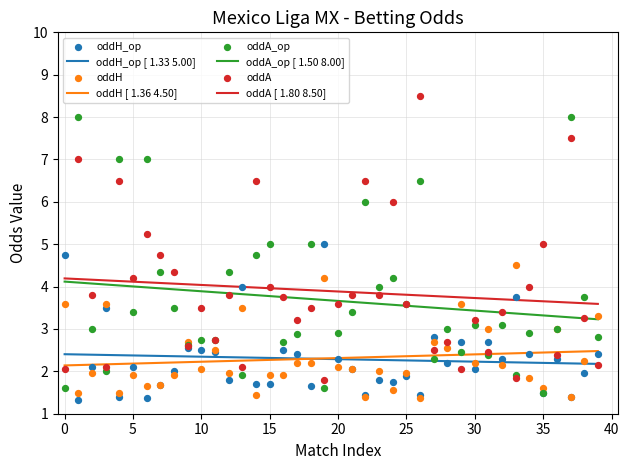

Which series has the largest total across all categories?

oddA